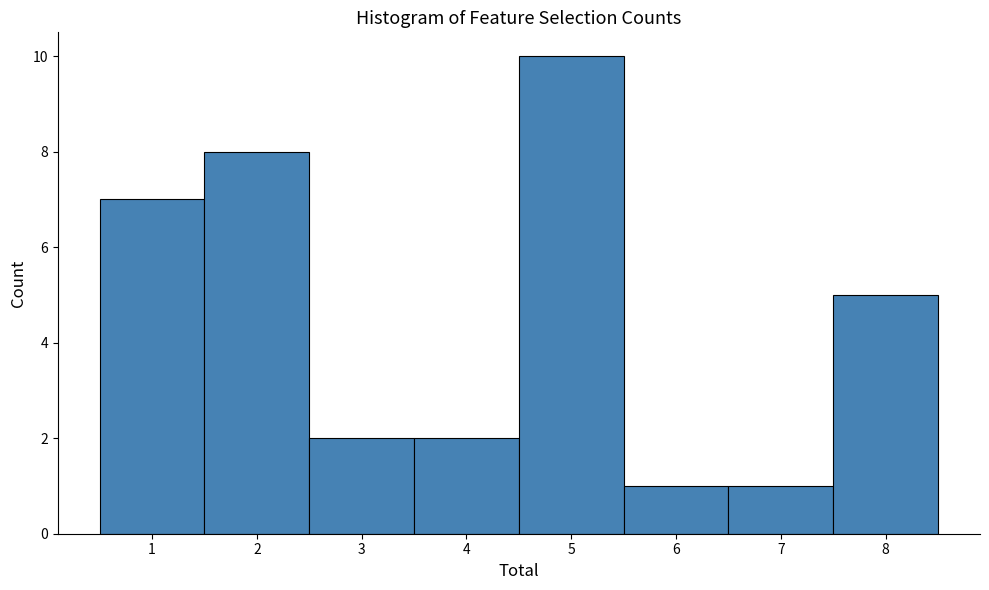

Reading left to right, transcribe this chart: for each bar, give the range it covers on the x-axis and its height. The values are not printed on the chart, so give them approximately, as read against the axis.

0.5 to 1.5: 7
1.5 to 2.5: 8
2.5 to 3.5: 2
3.5 to 4.5: 2
4.5 to 5.5: 10
5.5 to 6.5: 1
6.5 to 7.5: 1
7.5 to 8.5: 5